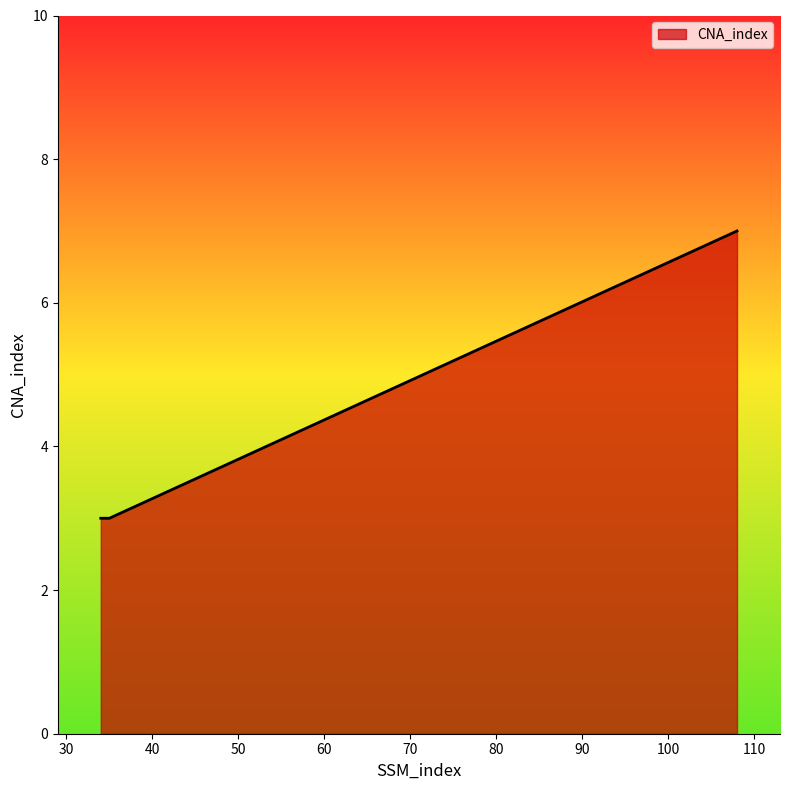

How many lines are shown in the chart?

1